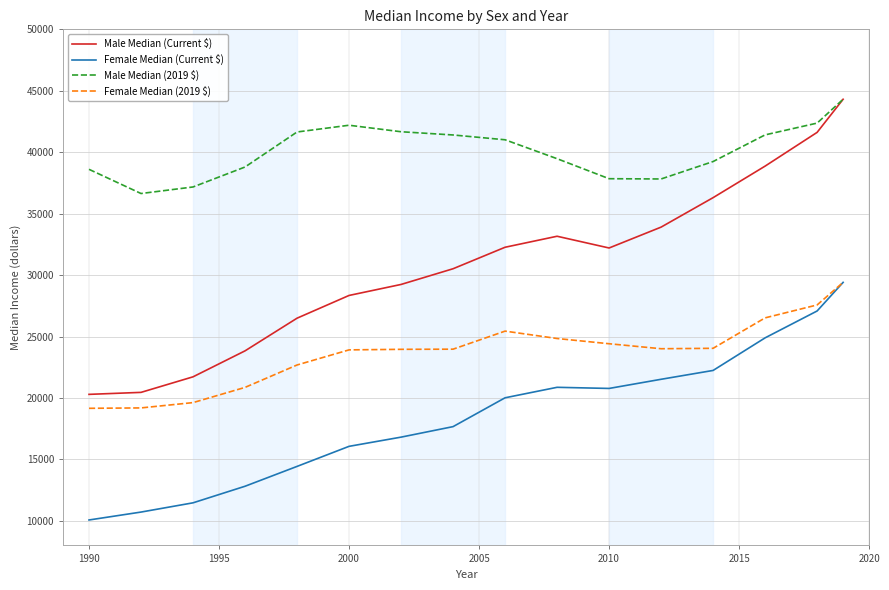

In Female Median (Current $), how many points are lower than both neighbors (excluding endpoints)?

1